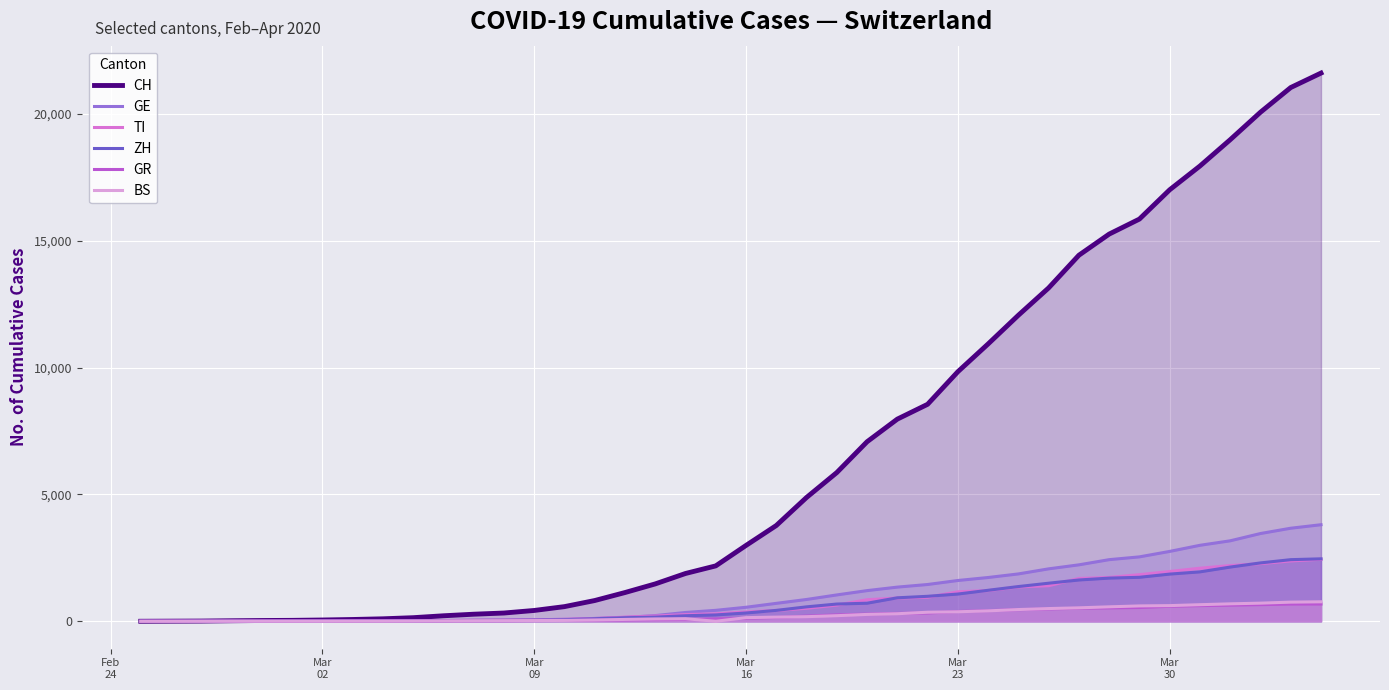

Count the number of categories in the chart.

40